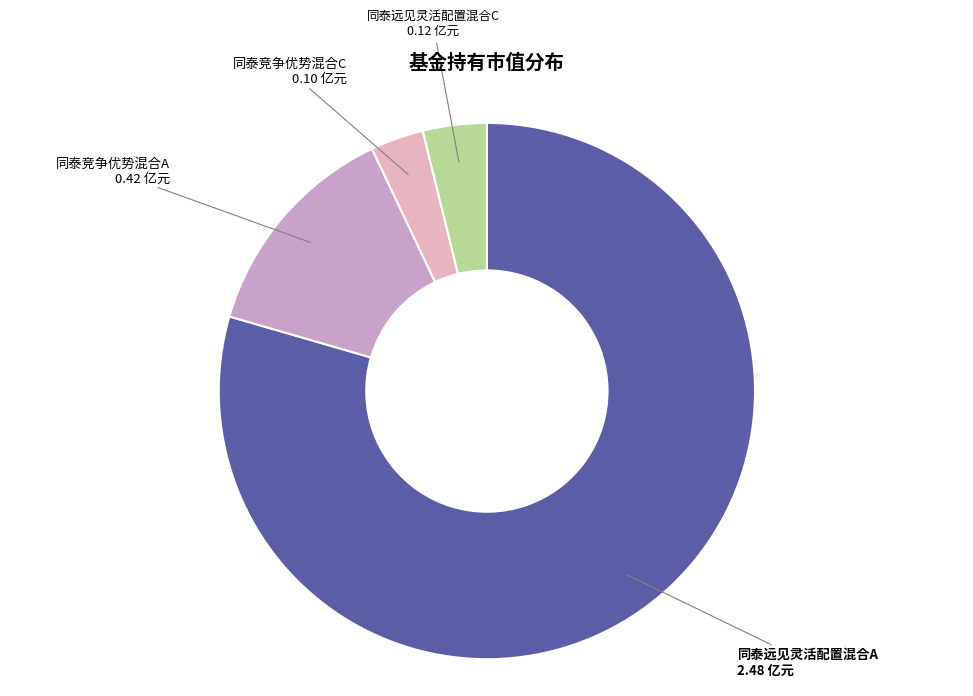

Which slice is the smallest?

同泰竞争优势混合C